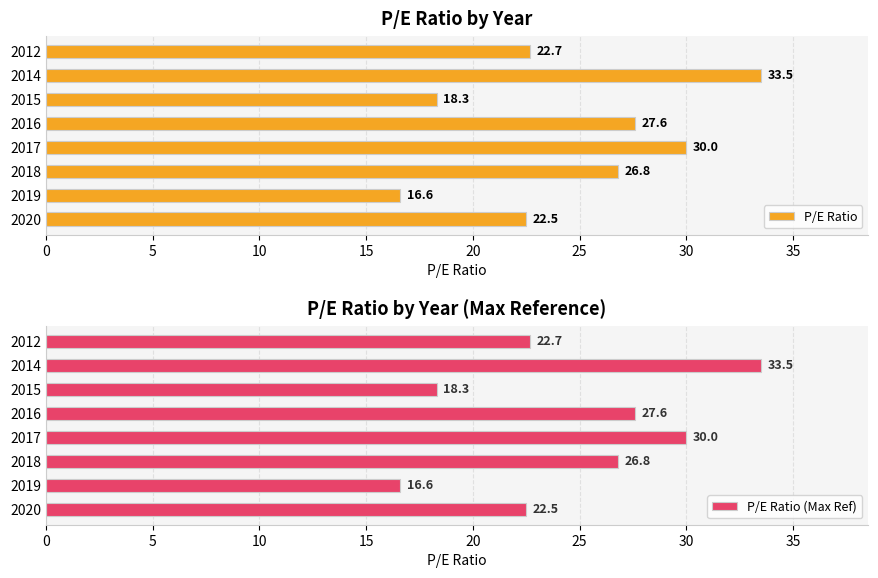

List the labels in order of P/E Ratio (Max Ref) value, largest first.

2014, 2017, 2016, 2018, 2012, 2020, 2015, 2019